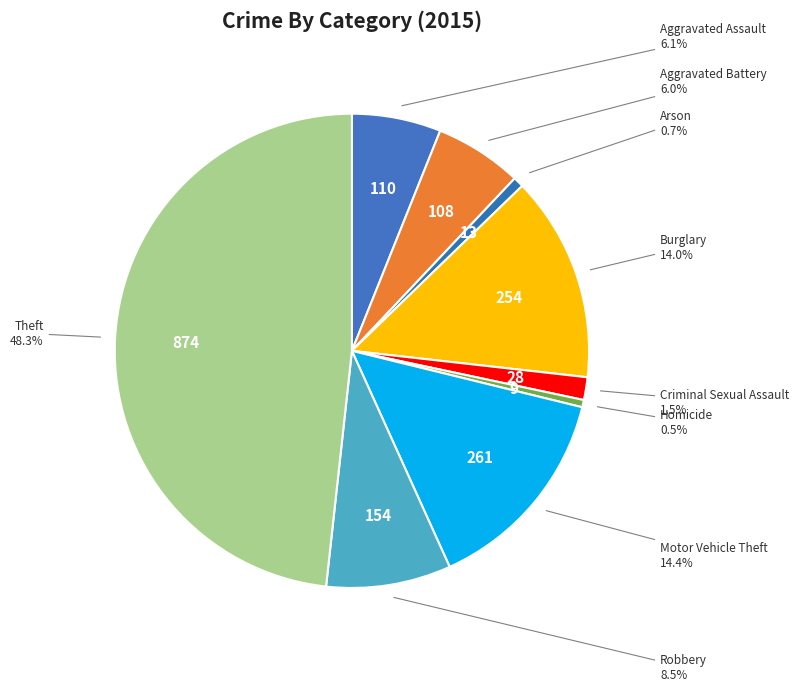

Is there a majority slice in this chart?

No